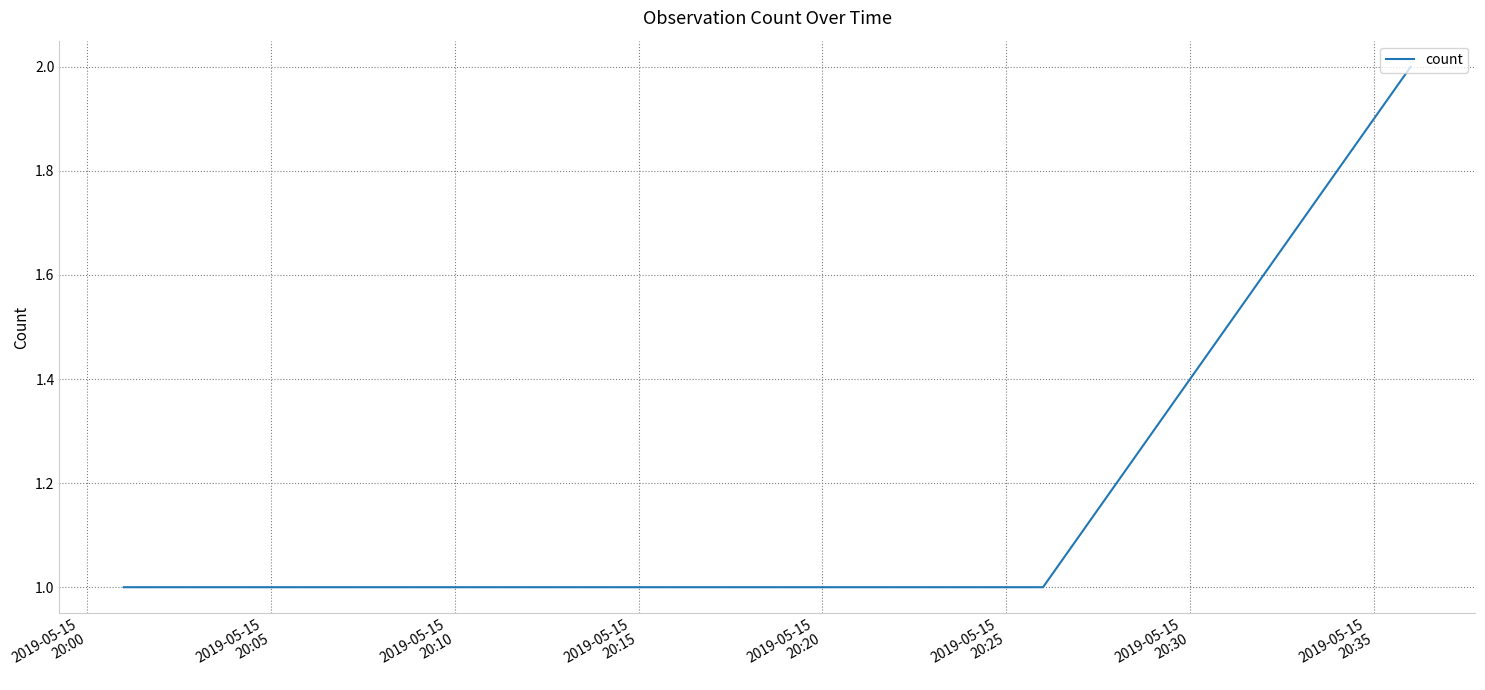

What is the sum of all values?

4